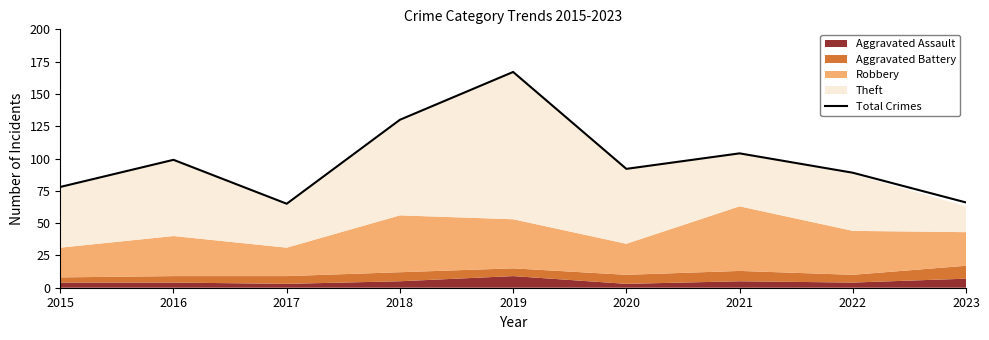

Where is the data nearest to the value 116?

2021